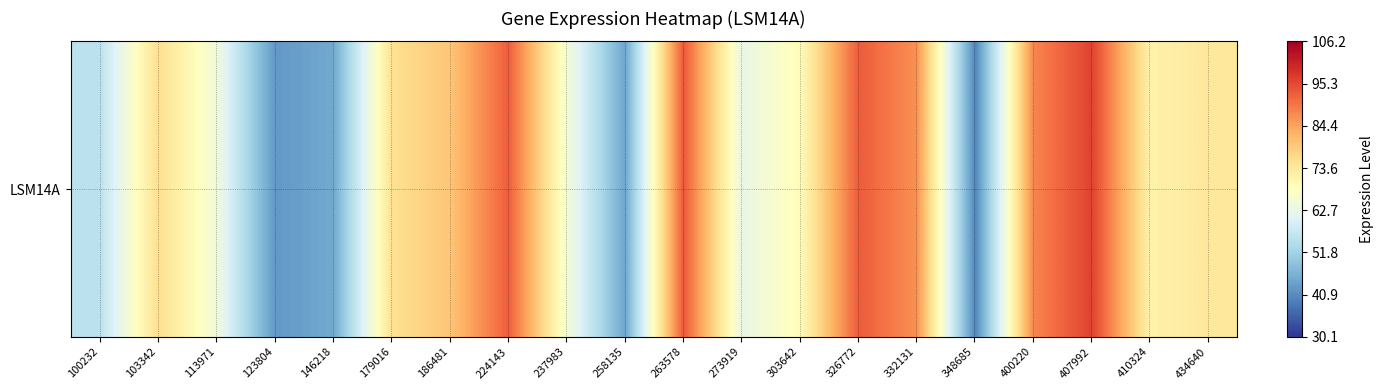

What is the greatest value displayed?

96.2